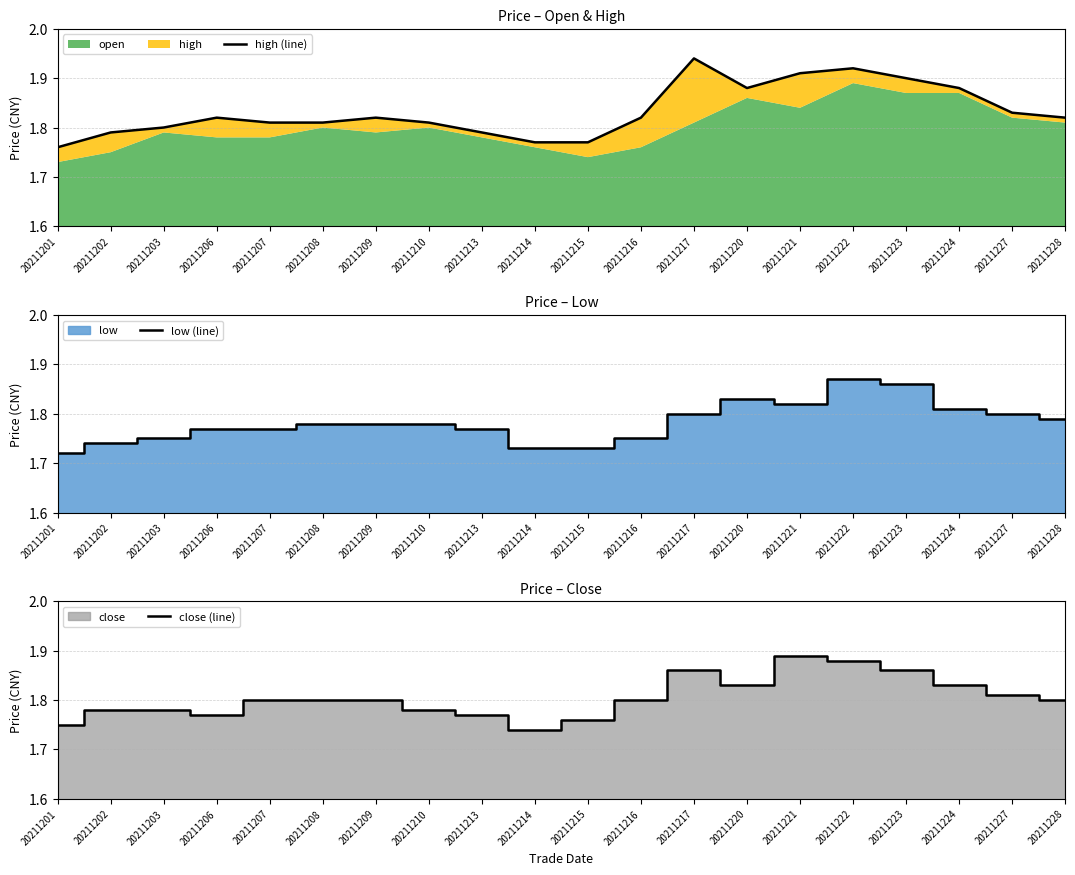

What is the greatest value displayed?

1.9